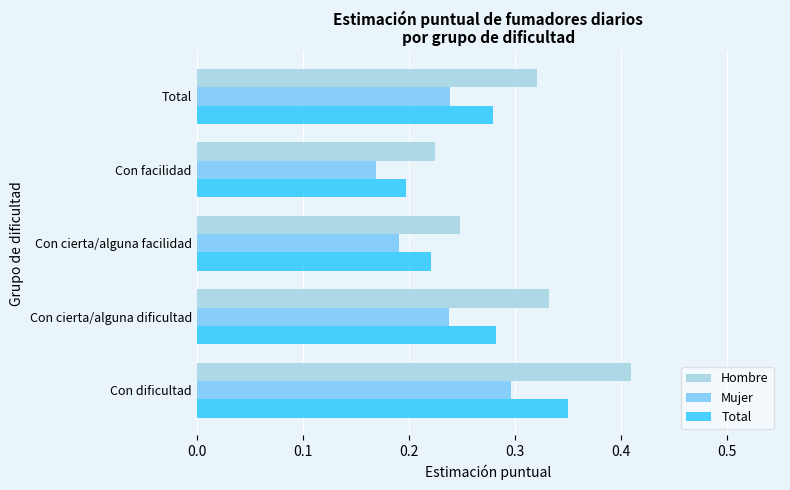

Which series changed the most between Con cierta/alguna facilidad and Con facilidad?

Hombre